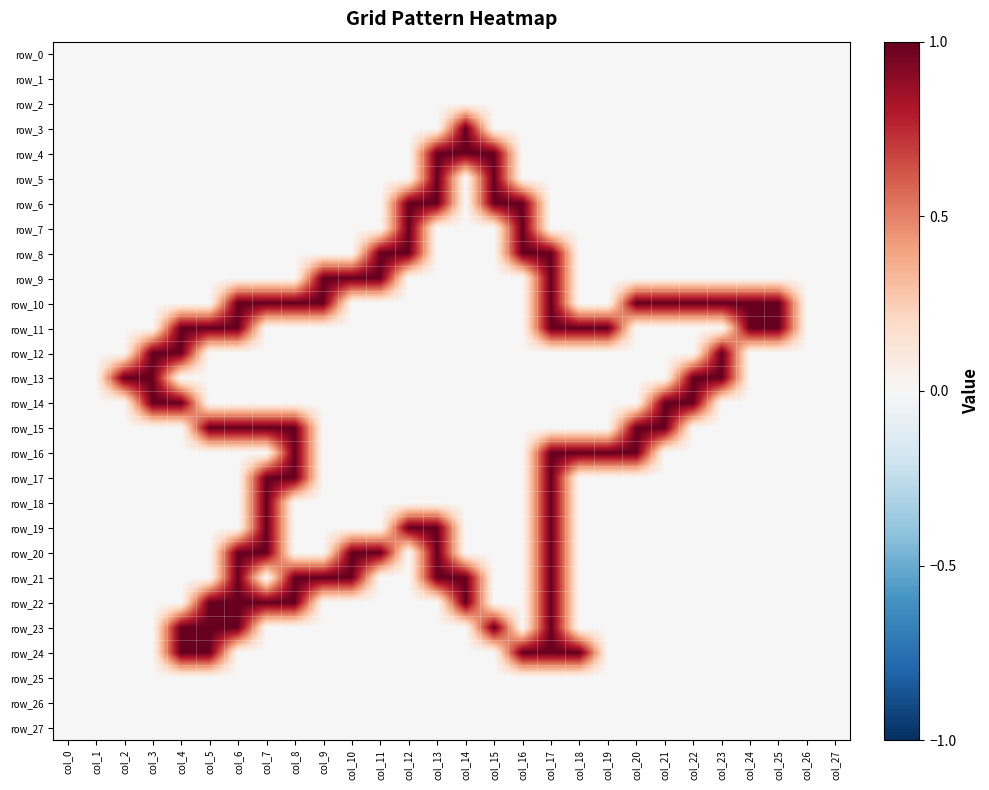

Which series changed the most between col_11 and col_17?

row_10